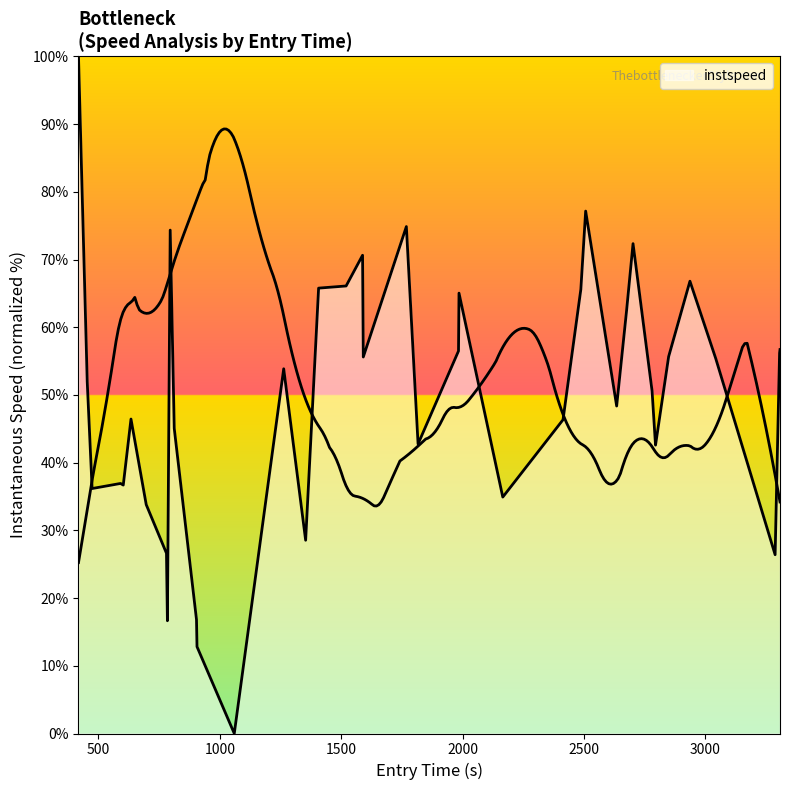

How many points are lower than both their immediate neighbors (excluding endpoints)?

11